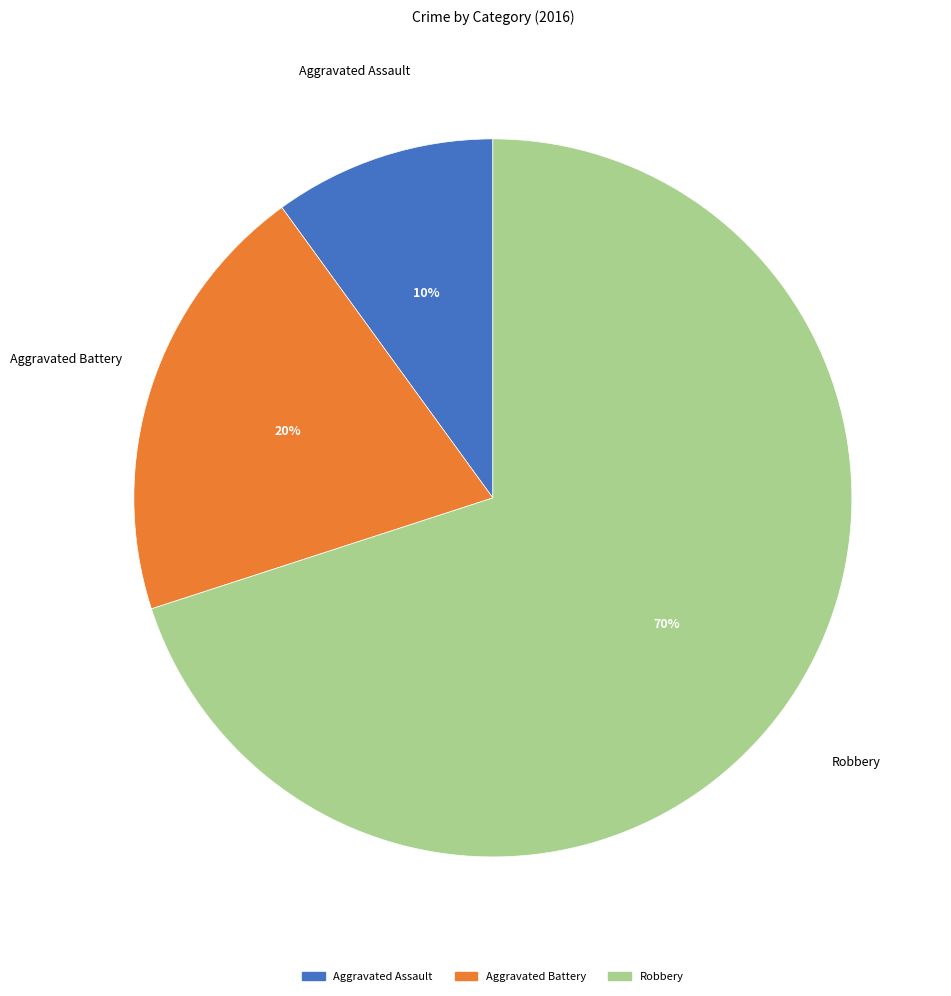

What is the smallest slice in the pie chart?

Aggravated Assault